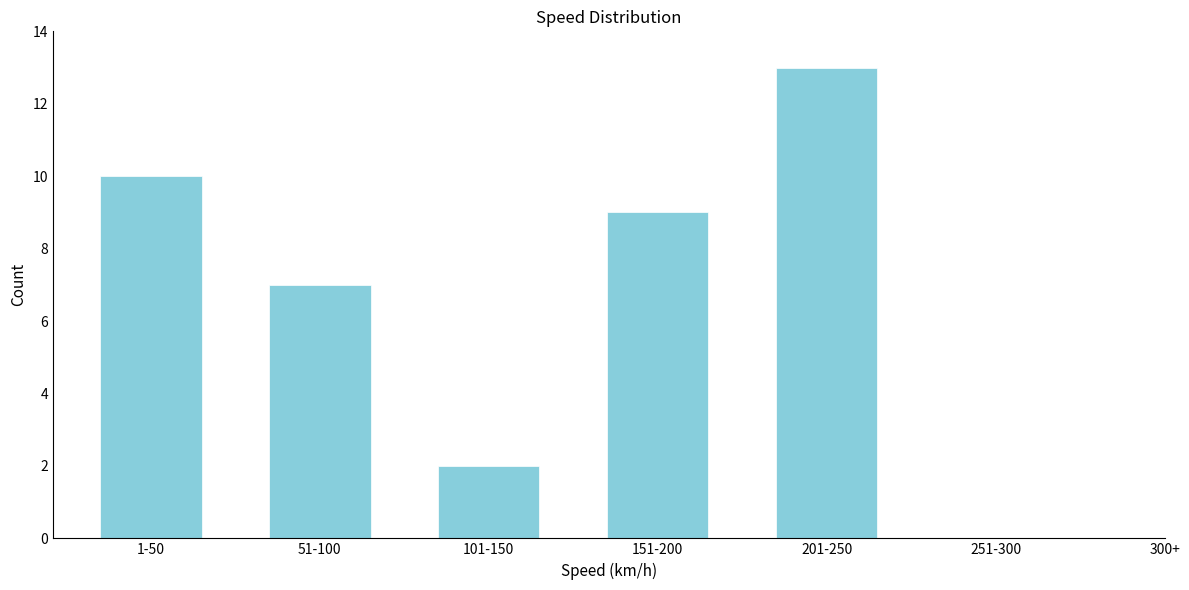

Reading right to left, transcribe all the data shown in this chart.

251-300=0	201-250=13	151-200=9	101-150=2	51-100=7	1-50=10